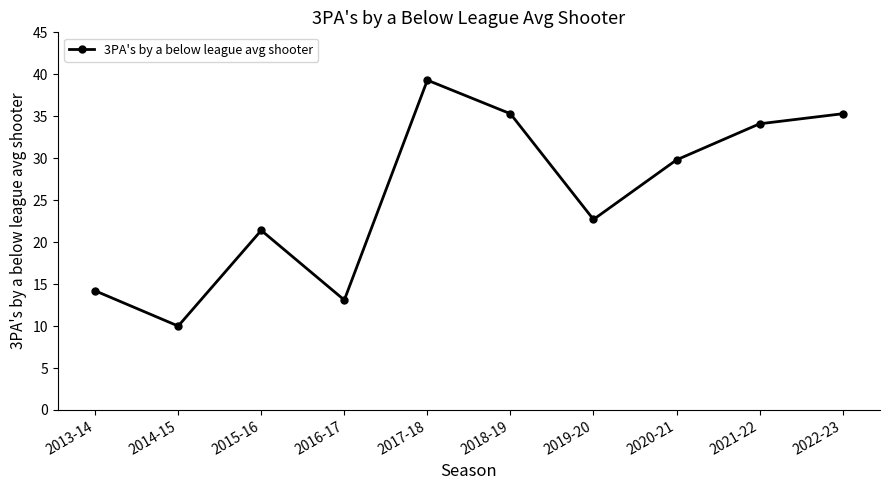

What is the sum of the values at 2013-14 and 2014-15?

24.2